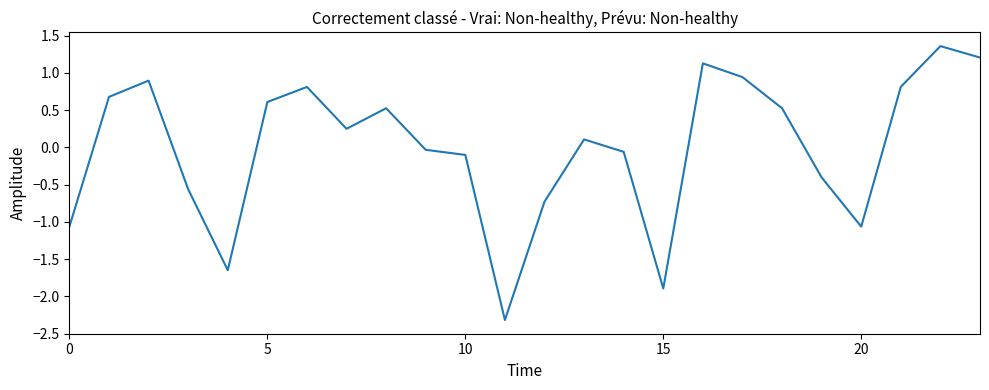

What is the minimum value shown in the chart?

-2.3